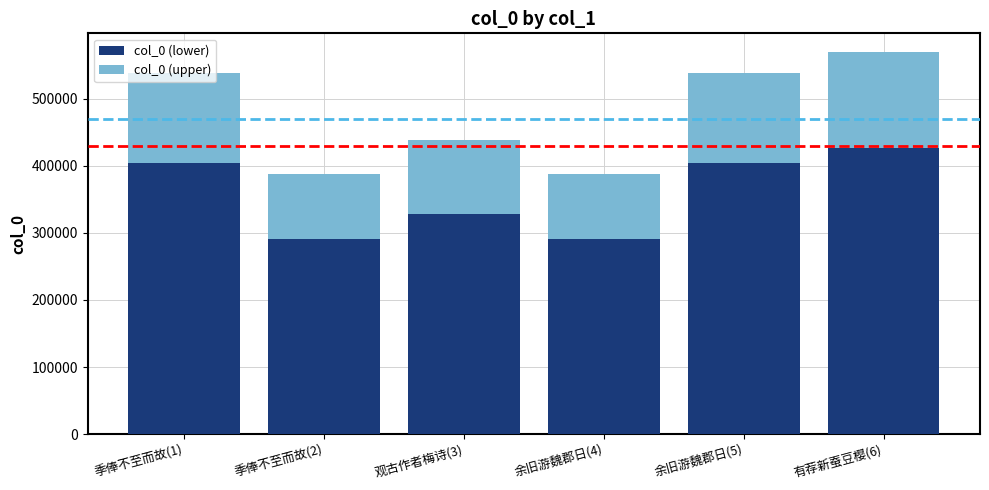

At which category is the sum across all series the highest?

有荐新蚕豆樱(6)